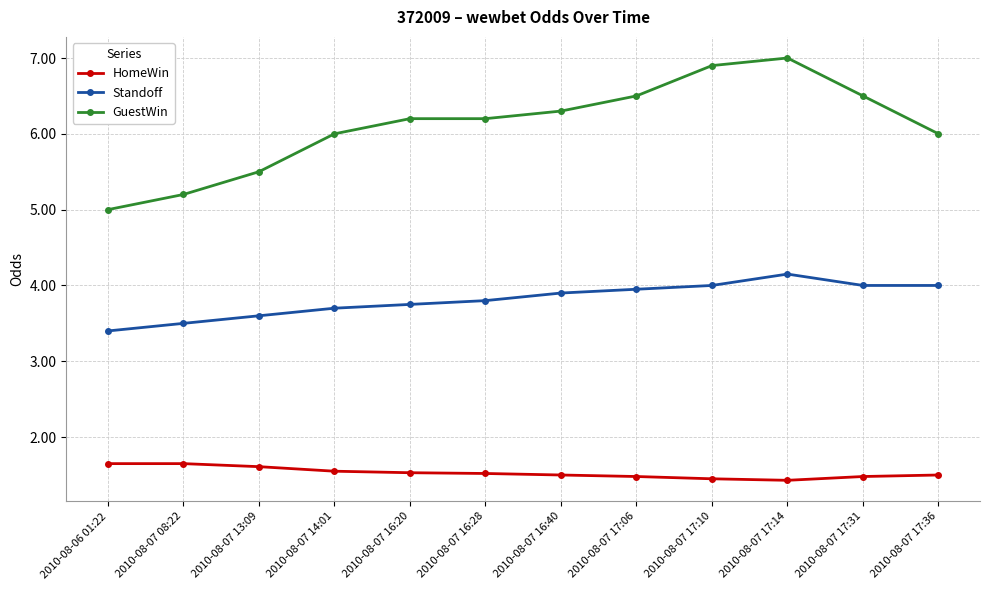

How many HomeWin values are between 1 and 2?

12